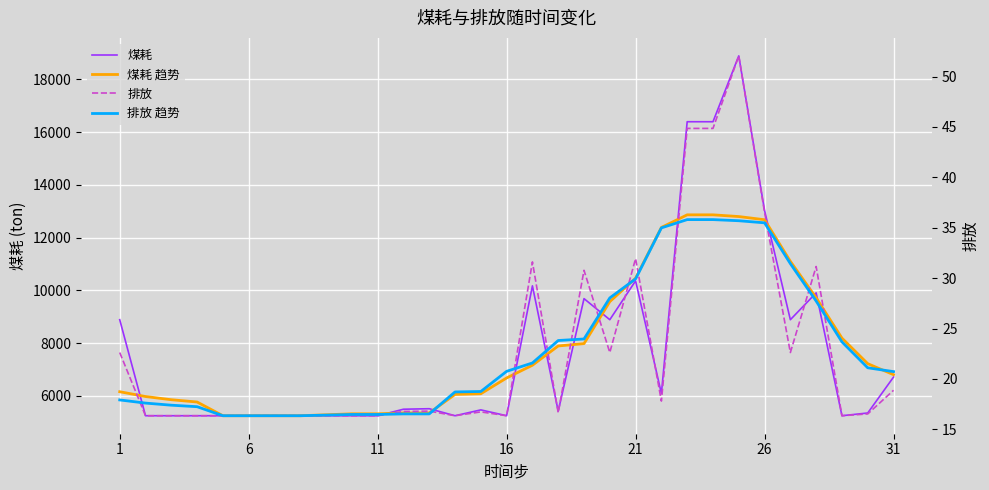

What is the sum of all 排放 趋势 values?

705.9